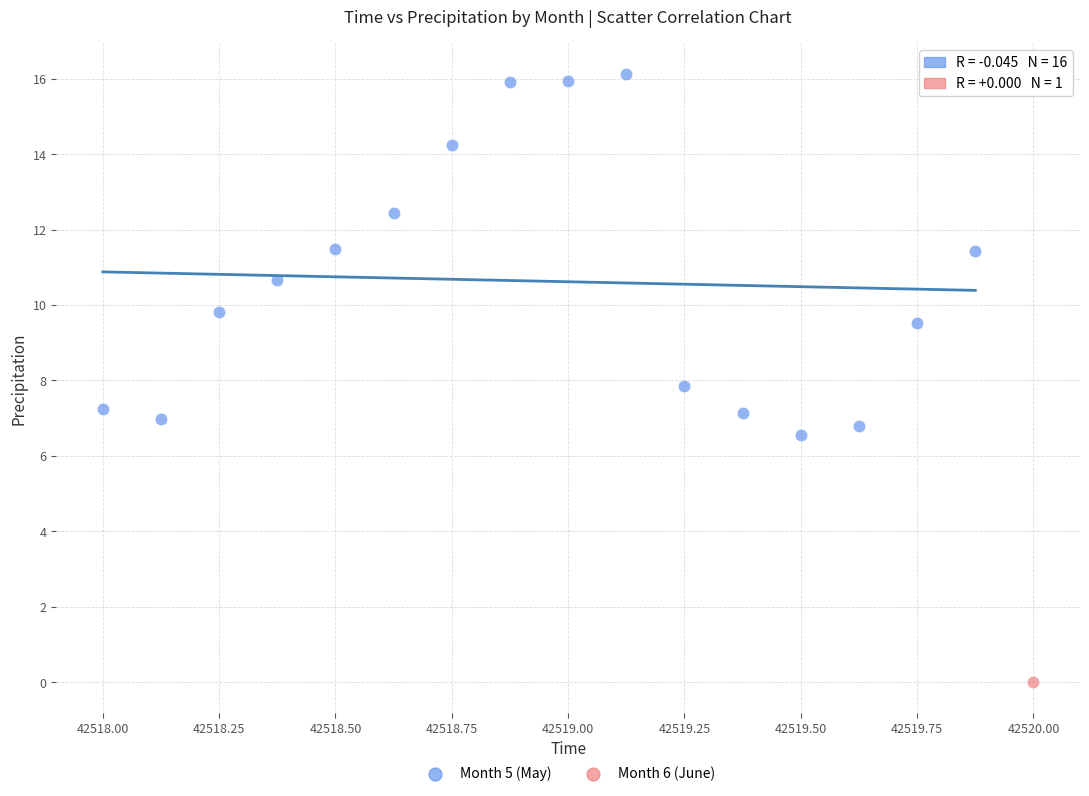

What are all the series names shown in the legend?

Month 5 (May), Month 6 (June)